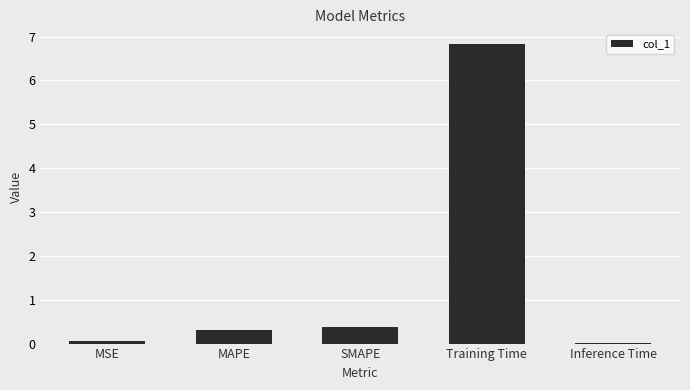

What is the approximate value at Training Time?

6.8